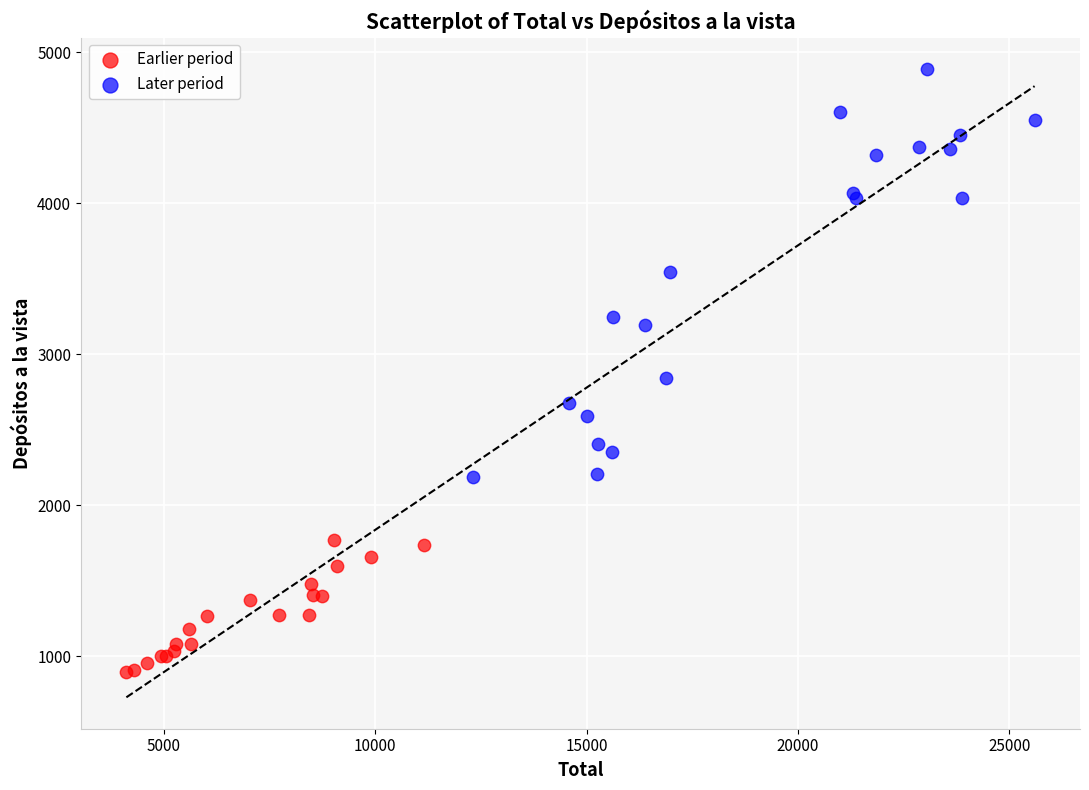

Which series reaches the maximum Y coordinate?

Later period